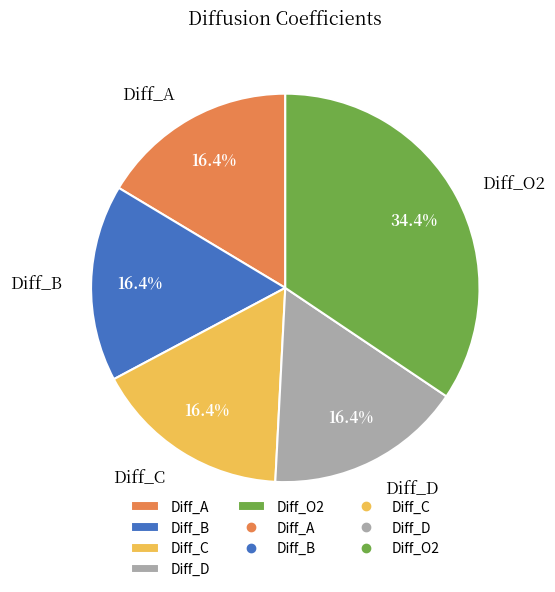

Which slice is the largest?

Diff_O2